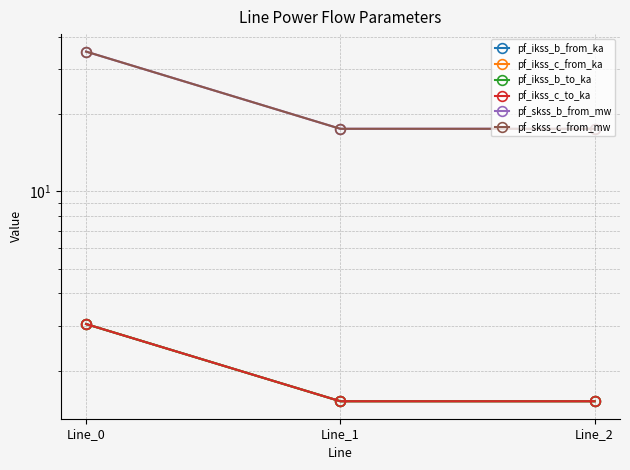

At how many categories does at least one series exceed 17?

3